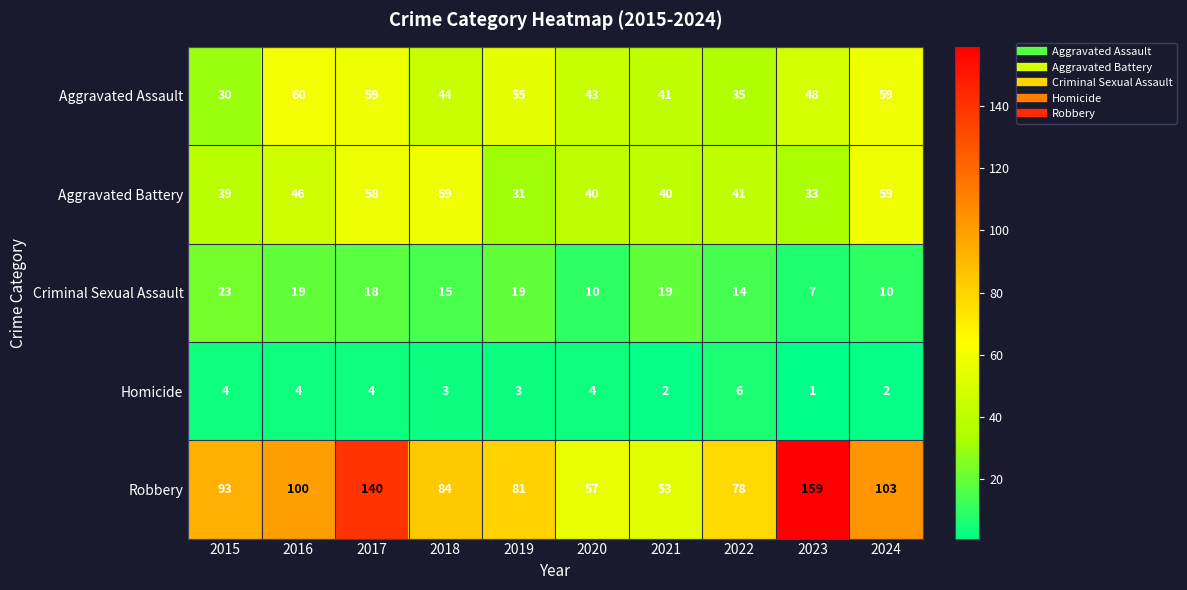

What is the difference between the Criminal Sexual Assault values at 2024 and 2015?

13